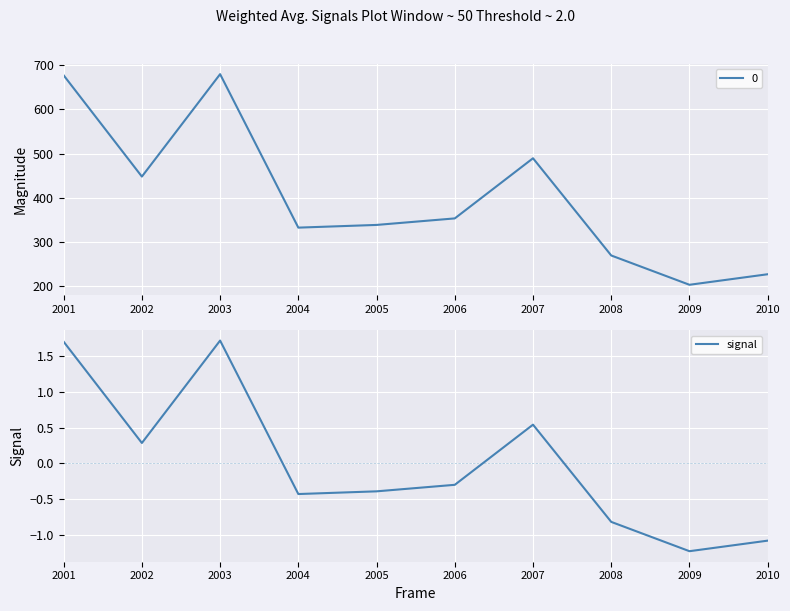

How many values are below zero?

6